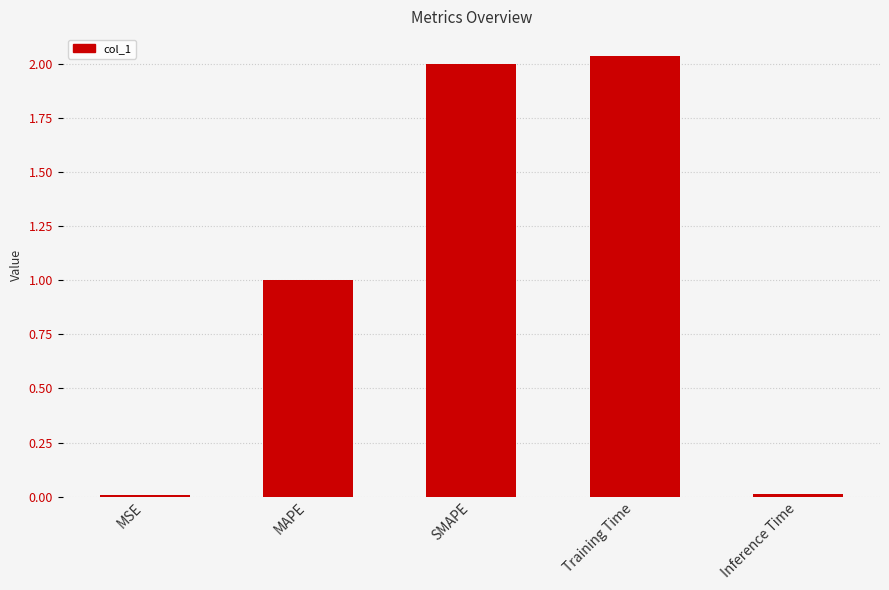

What is the label of the 4th bar from the left?

Training Time